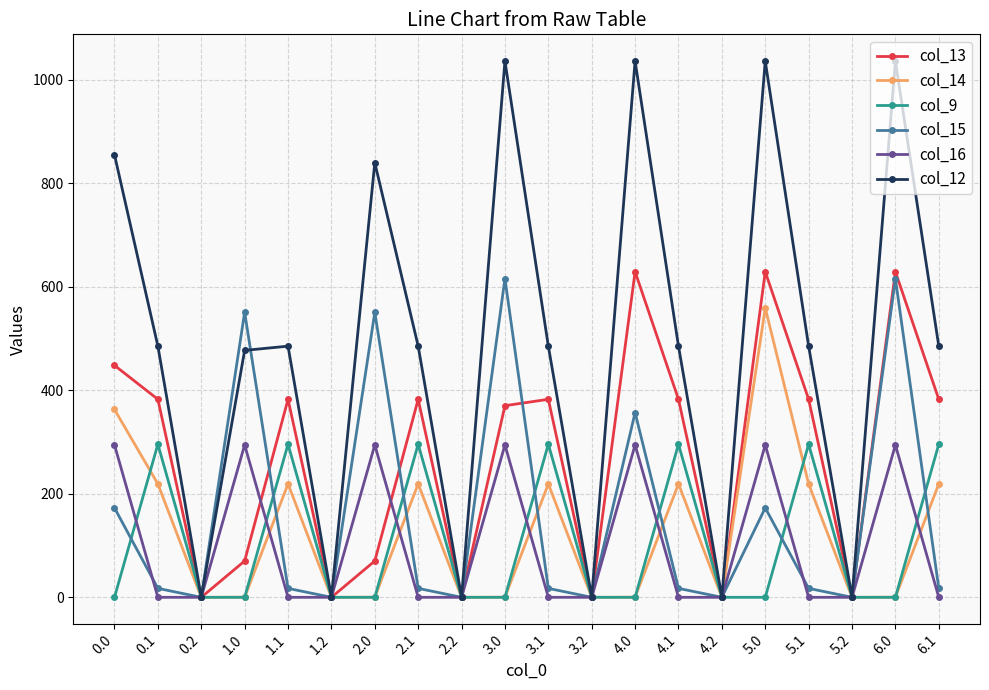

How many values in the col_13 series are below 382?

9